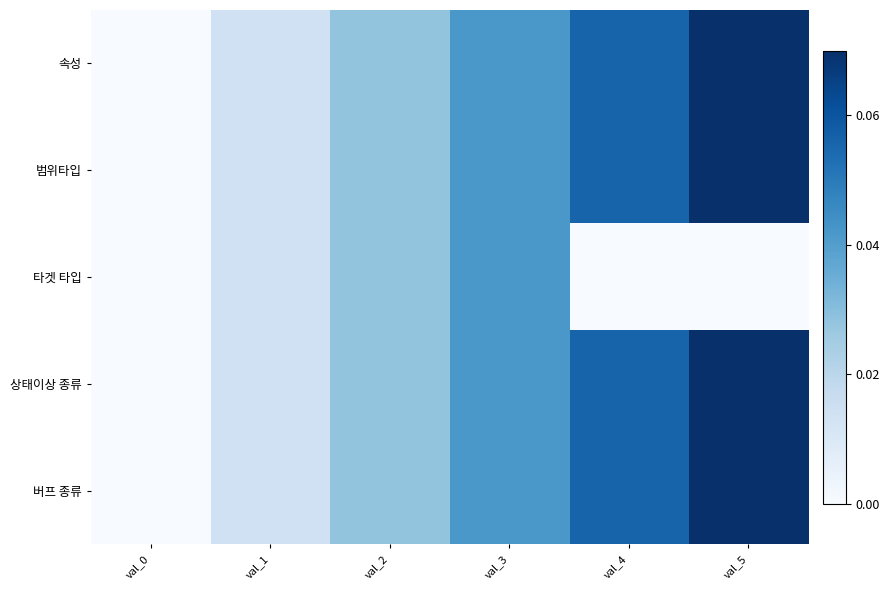

Reading left to right, list all the values displayed in this chart.

속성: val_0=0.0	val_1=0.0	val_2=0.0	val_3=0.0	val_4=0.1	val_5=0.1
범위타입: val_0=0.0	val_1=0.0	val_2=0.0	val_3=0.0	val_4=0.1	val_5=0.1
타겟 타입: val_0=0.0	val_1=0.0	val_2=0.0	val_3=0.0	val_4=0.0	val_5=0.0
상태이상 종류: val_0=0.0	val_1=0.0	val_2=0.0	val_3=0.0	val_4=0.1	val_5=0.1
버프 종류: val_0=0.0	val_1=0.0	val_2=0.0	val_3=0.0	val_4=0.1	val_5=0.1